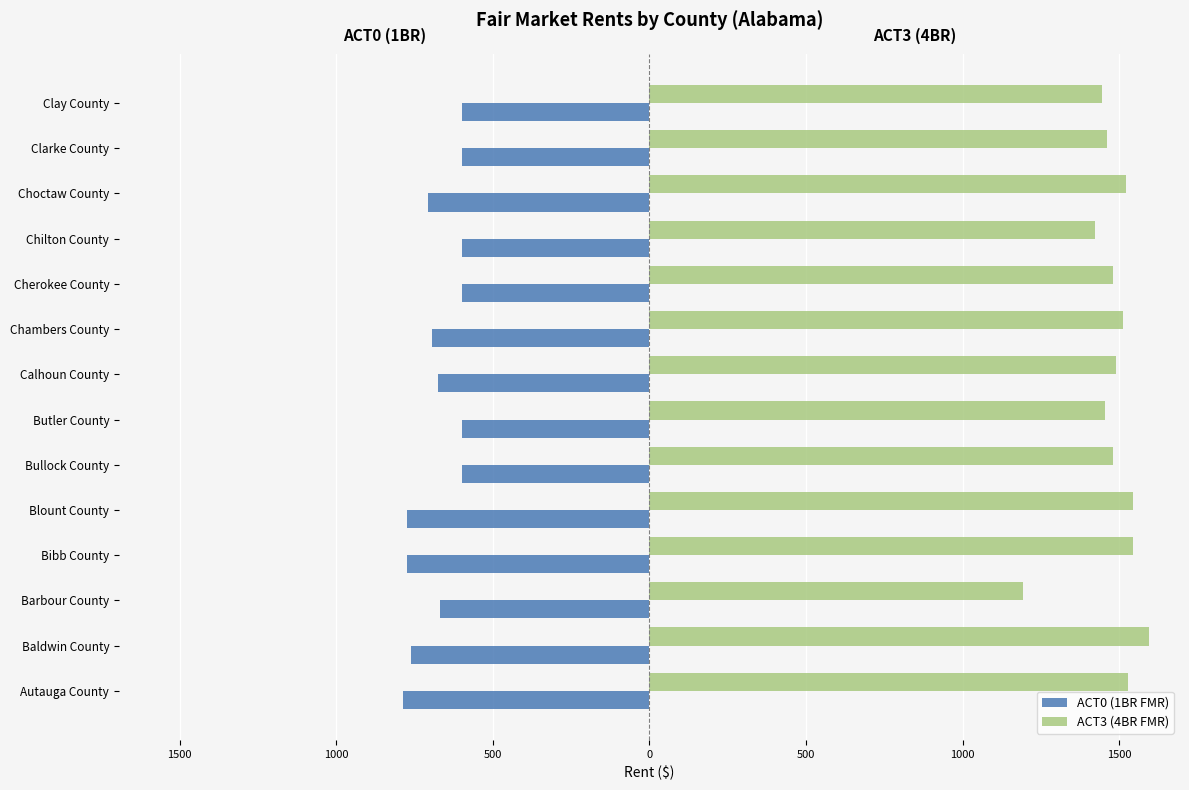

What are all the series names shown in the legend?

ACT0 (1BR FMR), ACT3 (4BR FMR)